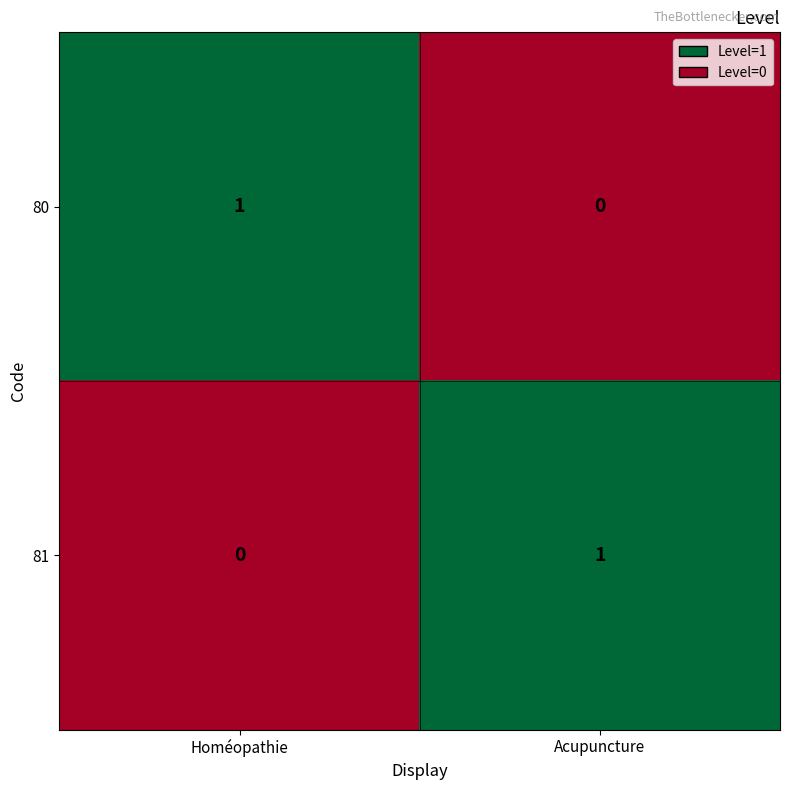

Which category has the highest value in the 80 series?

Homéopathie